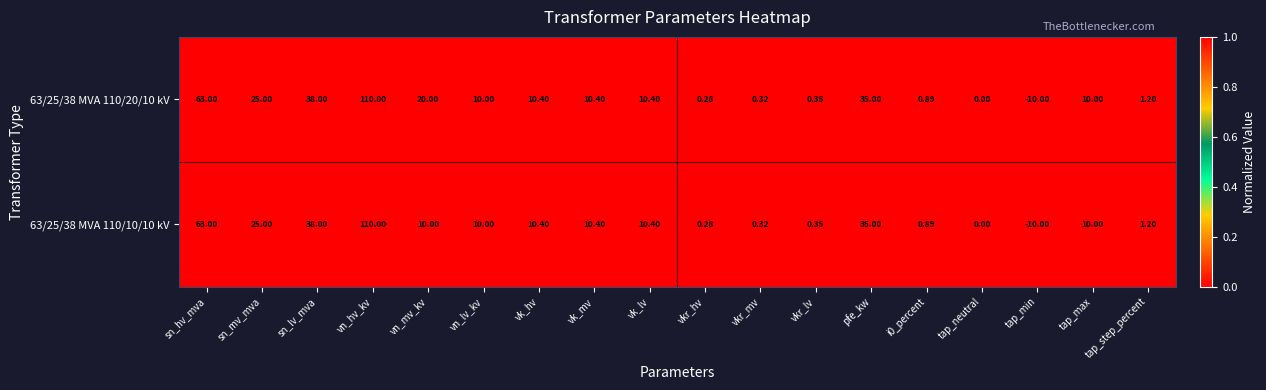

Where does the 63/25/38 MVA 110/10/10 kV series first go above 10?

sn_hv_mva